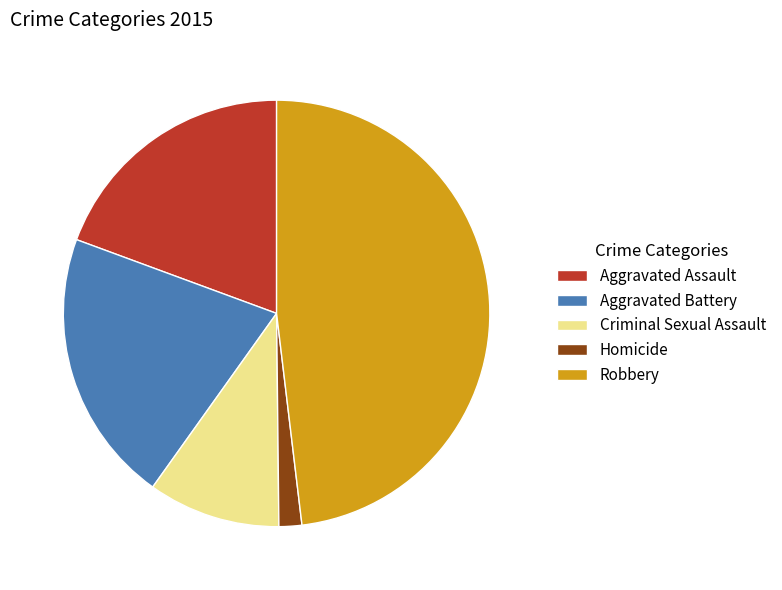

What is the smallest slice in the pie chart?

Homicide